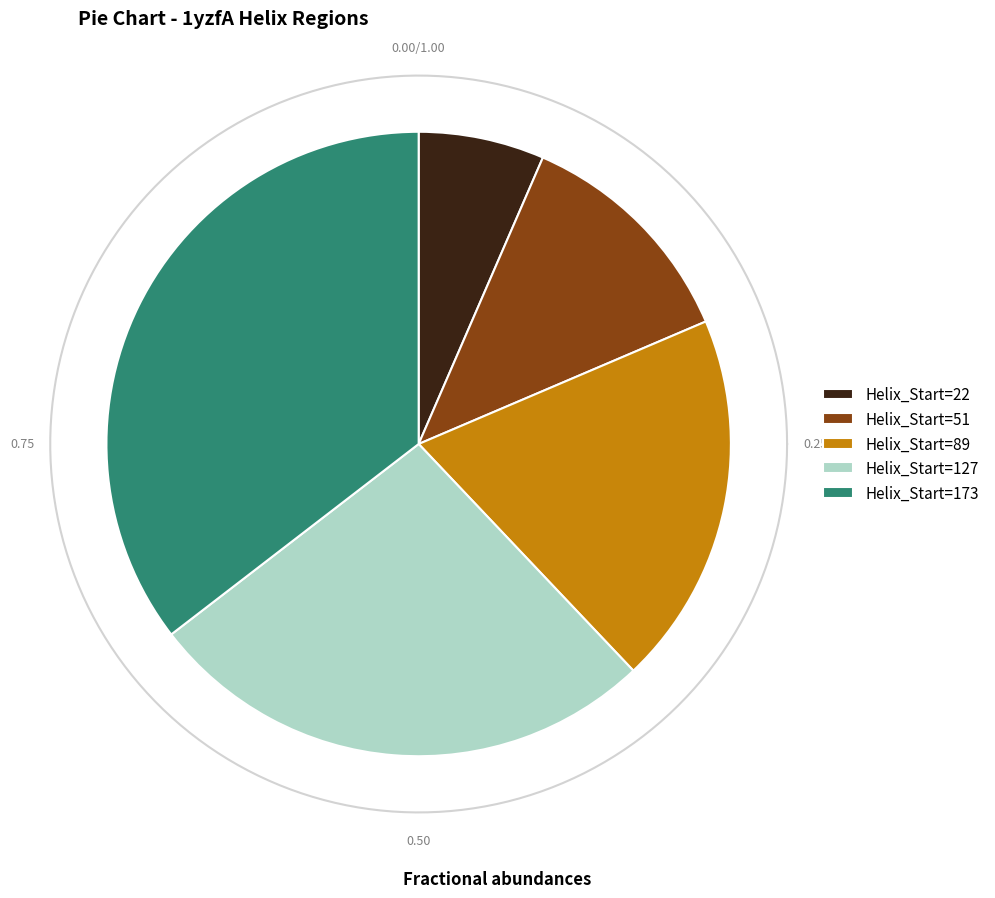

Is it true that 51 is 12% of the pie?

True